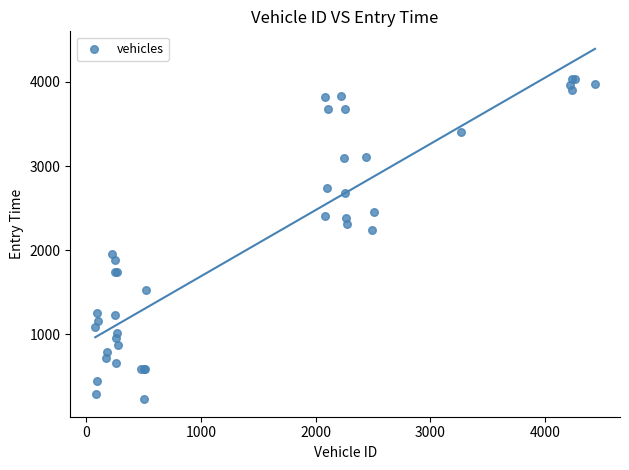

What Y value in the scatter plot is closest to 2134?

2238.1